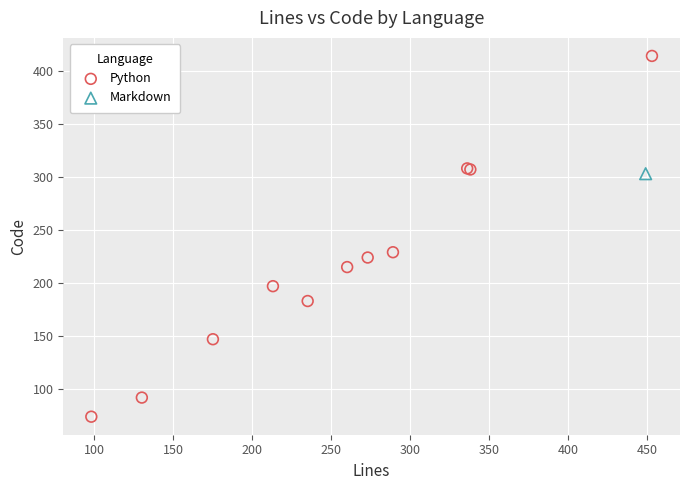

What are all the series names shown in the legend?

Python, Markdown